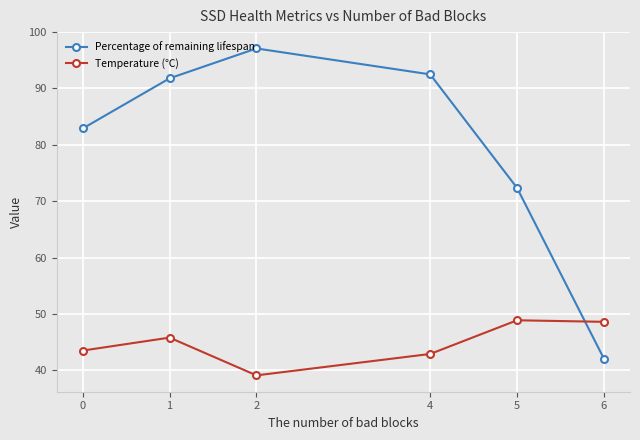

How many intersections are there between Temperature (℃) and Percentage of remaining lifespan?

1